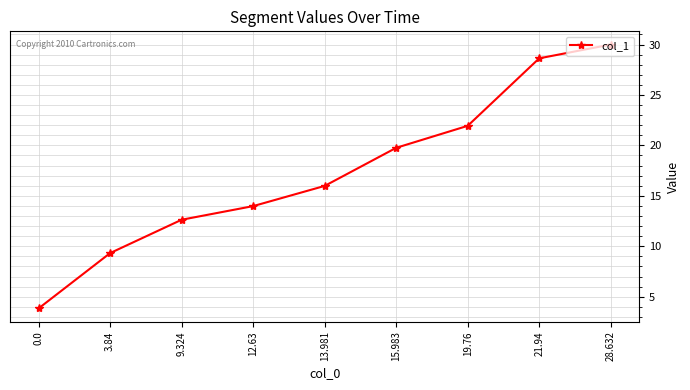

Rank the categories by value from lowest to highest.

0.0, 3.84, 9.324, 12.63, 13.981, 15.983, 19.76, 21.94, 28.632